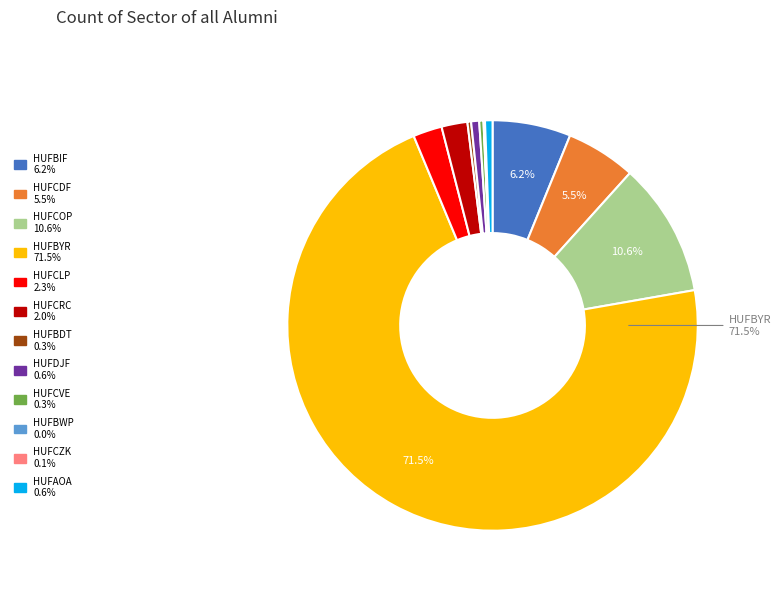

What is the ratio of the value at HUFCOP to the value at HUFCDF?

1.9